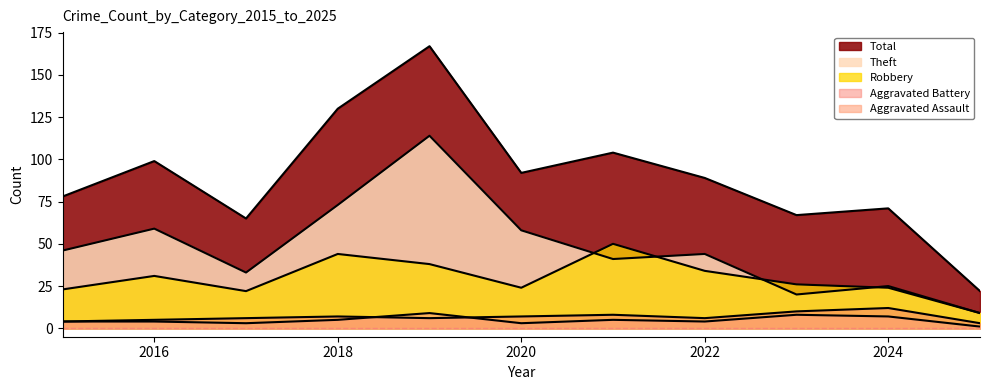

Rank the categories by Robbery value from highest to lowest.

2021, 2018, 2019, 2022, 2016, 2023, 2020, 2024, 2015, 2017, 2025